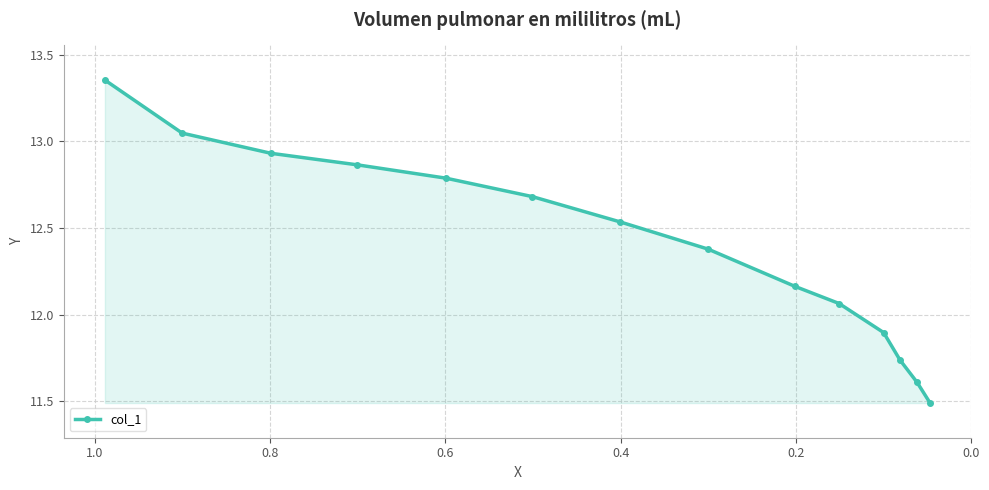

True or false: there are more than 1 points higher than both neighbors.

False